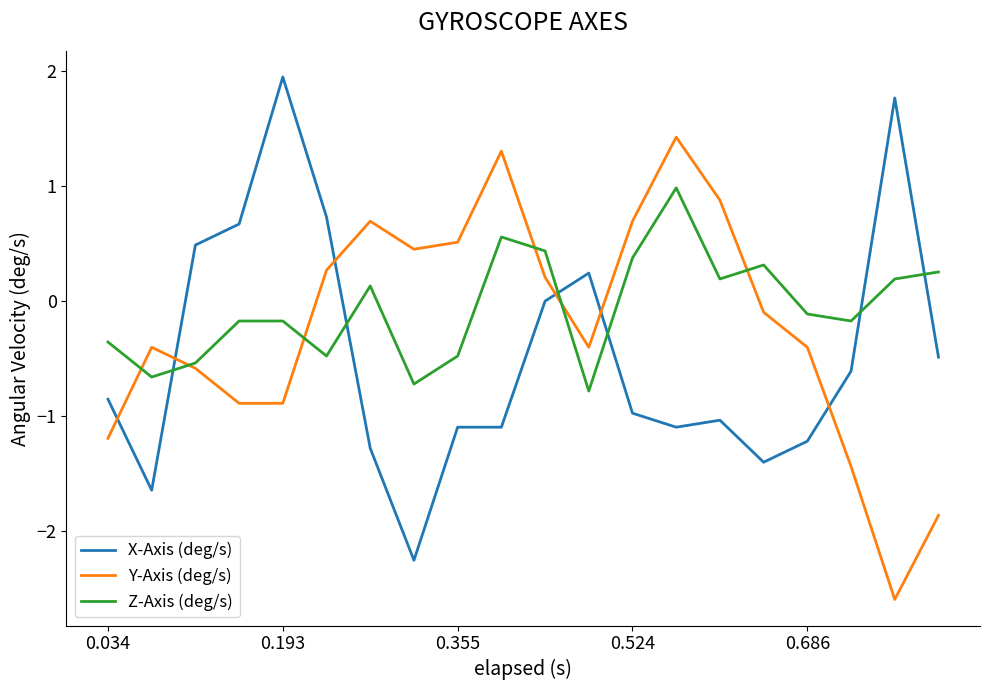

List the series in order of their overall mean, lowest first.

X-Axis (deg/s), Y-Axis (deg/s), Z-Axis (deg/s)